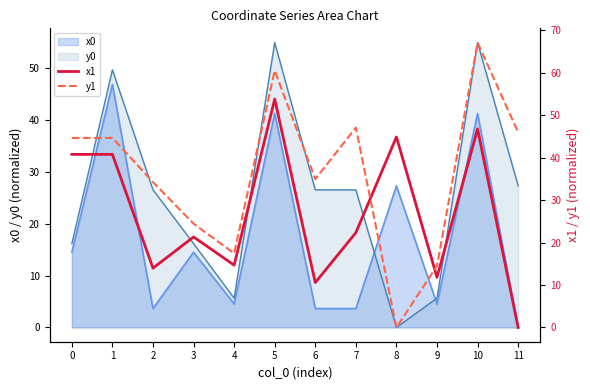

What is the sum of the y1 values at 11 and 7?

93.0